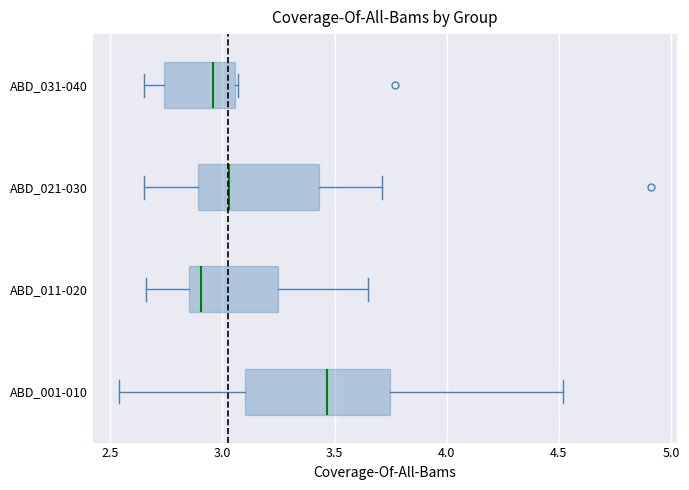

Which box is the widest, from its left edge to its right edge?

ABD_001-010